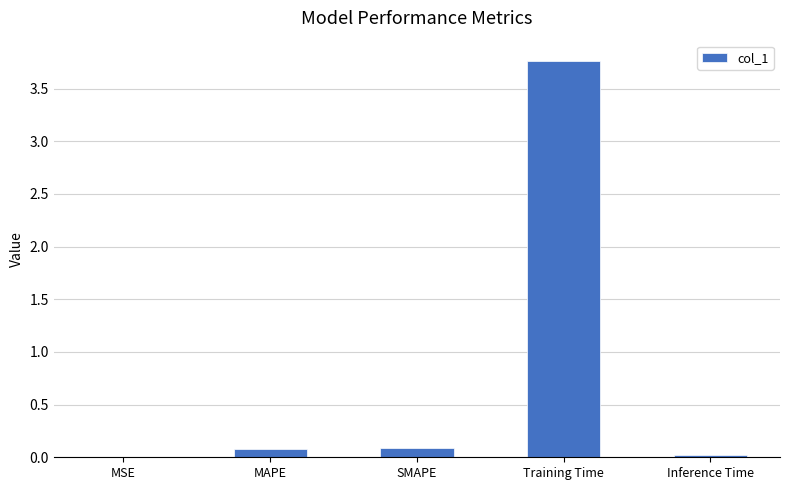

True or false: the data shows 0.1 at MAPE.

True